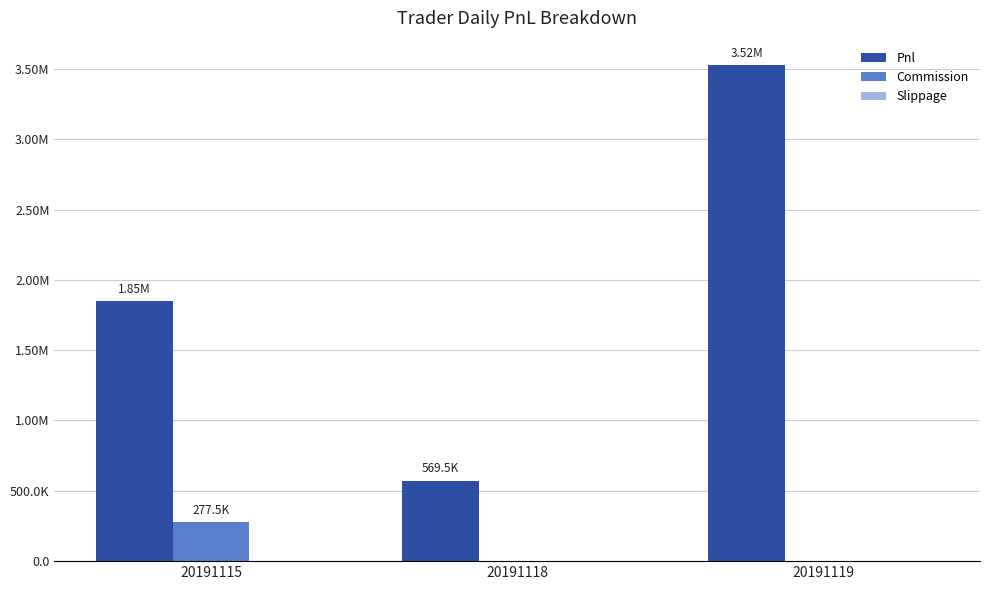

Are the bars horizontal?

No